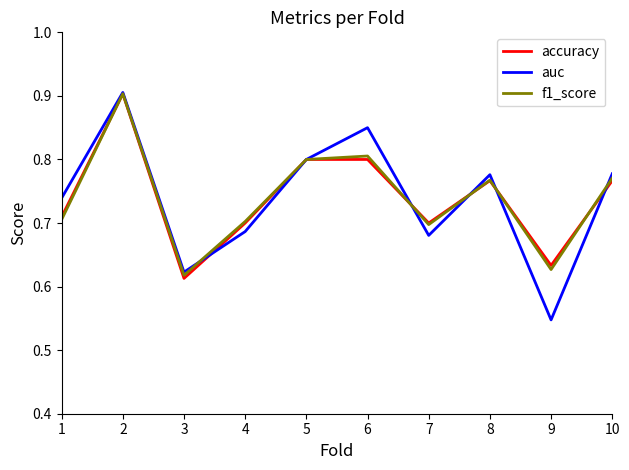

Between 1 and 5, which series saw the biggest shift?

f1_score